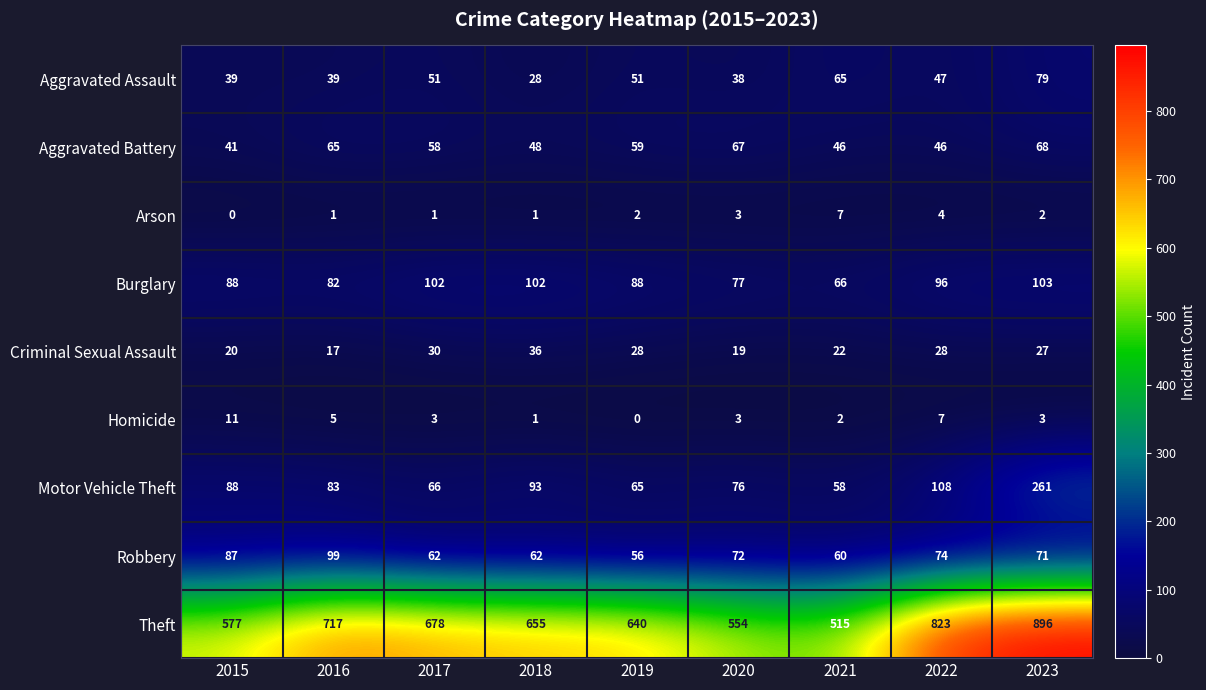

Where is Motor Vehicle Theft nearest to the value 159?

2022